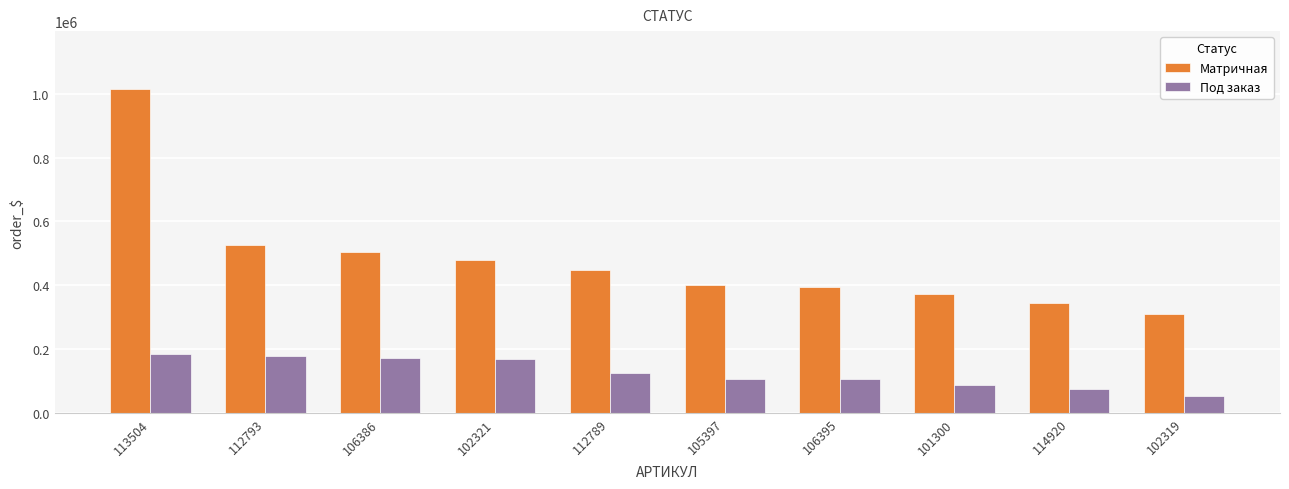

What is the greatest value displayed?

1014100.1